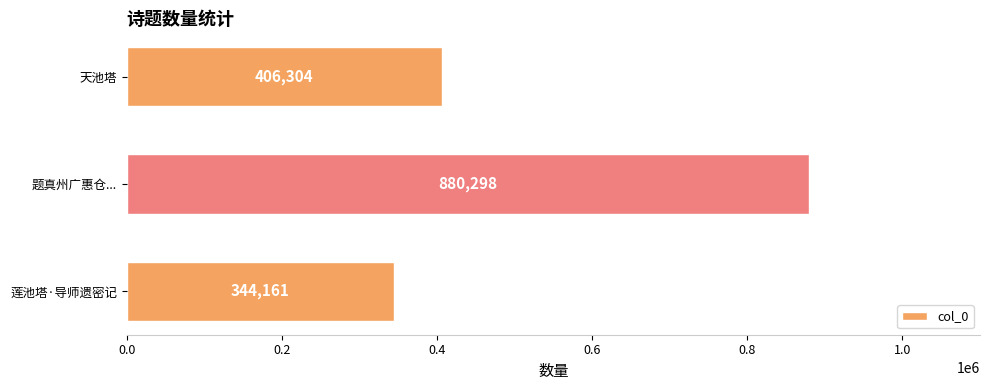

What is the difference between the maximum and second lowest values?

473994